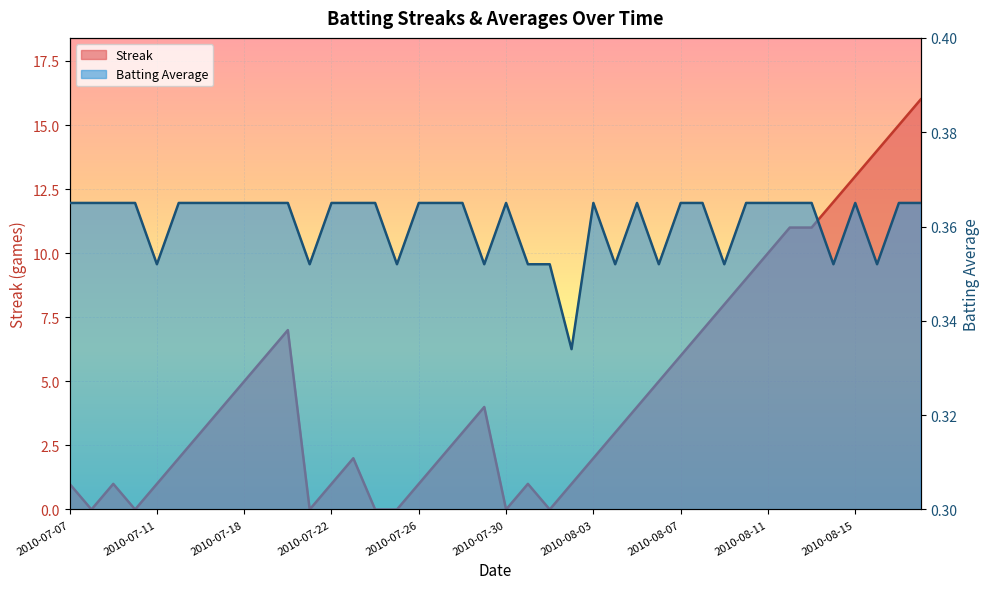

Reading left to right, list all the values displayed in this chart.

Streak: 2010-07-07=1.0	2010-07-08=0.0	2010-07-09=1.0	2010-07-10=0.0	2010-07-11=1.0	2010-07-15=2.0	2010-07-16=3.0	2010-07-17=4.0	2010-07-18=5.0	2010-07-19=6.0	2010-07-20=7.0	2010-07-21=0.0	2010-07-22=1.0	2010-07-23=2.0	2010-07-24=0.0	2010-07-25=0.0	2010-07-26=1.0	2010-07-27=2.0	2010-07-28=3.0	2010-07-29=4.0	2010-07-30=0.0	2010-07-31=1.0	2010-08-01=0.0	2010-08-02=1.0	2010-08-03=2.0	2010-08-04=3.0	2010-08-05=4.0	2010-08-06=5.0	2010-08-07=6.0	2010-08-08=7.0	2010-08-09=8.0	2010-08-10=9.0	2010-08-11=10.0	2010-08-12=11.0	2010-08-13=11.0	2010-08-14=12.0	2010-08-15=13.0	2010-08-16=14.0	2010-08-17=15.0	2010-08-18=16.0
Batting Average: 2010-07-07=0.4	2010-07-08=0.4	2010-07-09=0.4	2010-07-10=0.4	2010-07-11=0.4	2010-07-15=0.4	2010-07-16=0.4	2010-07-17=0.4	2010-07-18=0.4	2010-07-19=0.4	2010-07-20=0.4	2010-07-21=0.4	2010-07-22=0.4	2010-07-23=0.4	2010-07-24=0.4	2010-07-25=0.4	2010-07-26=0.4	2010-07-27=0.4	2010-07-28=0.4	2010-07-29=0.4	2010-07-30=0.4	2010-07-31=0.4	2010-08-01=0.4	2010-08-02=0.3	2010-08-03=0.4	2010-08-04=0.4	2010-08-05=0.4	2010-08-06=0.4	2010-08-07=0.4	2010-08-08=0.4	2010-08-09=0.4	2010-08-10=0.4	2010-08-11=0.4	2010-08-12=0.4	2010-08-13=0.4	2010-08-14=0.4	2010-08-15=0.4	2010-08-16=0.4	2010-08-17=0.4	2010-08-18=0.4